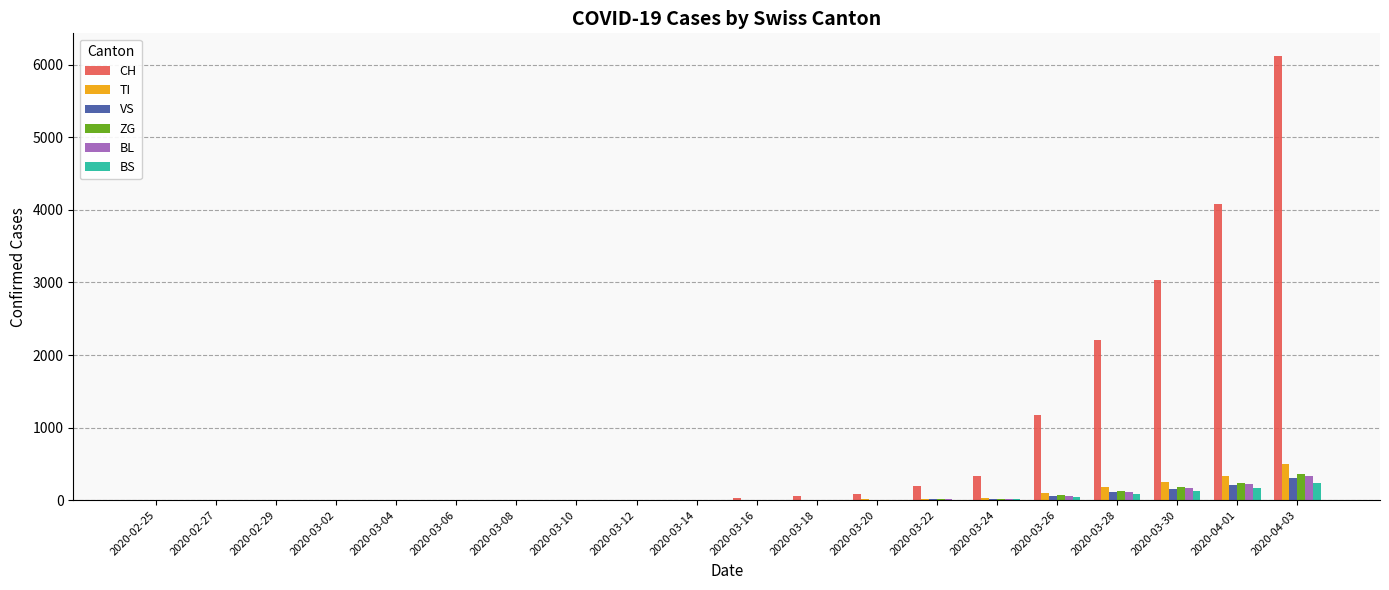

Between 2020-02-29 and 2020-04-01, which series saw the biggest shift?

CH